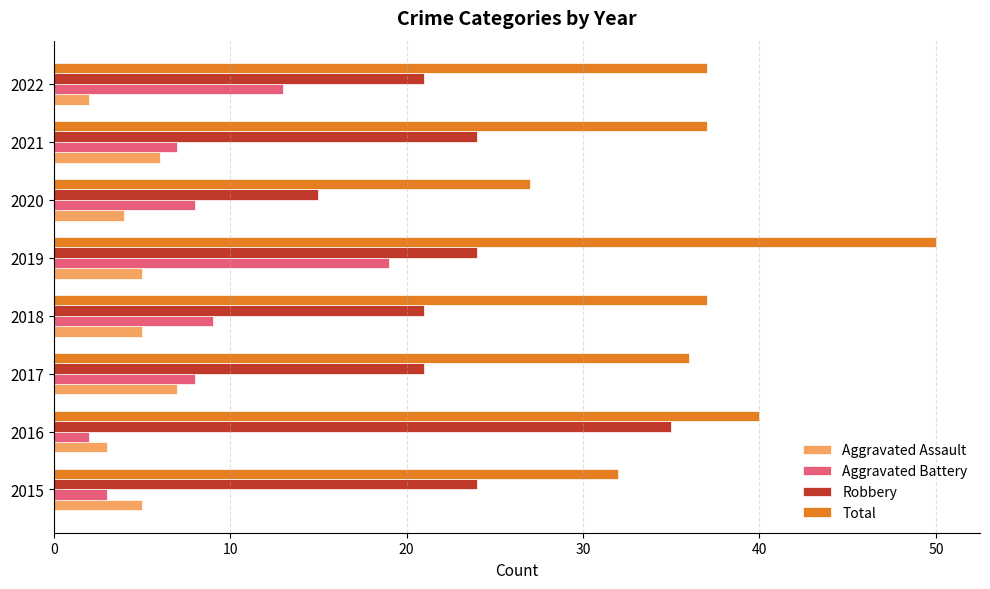

What is the sum of the Aggravated Battery values at 2020 and 2021?

15